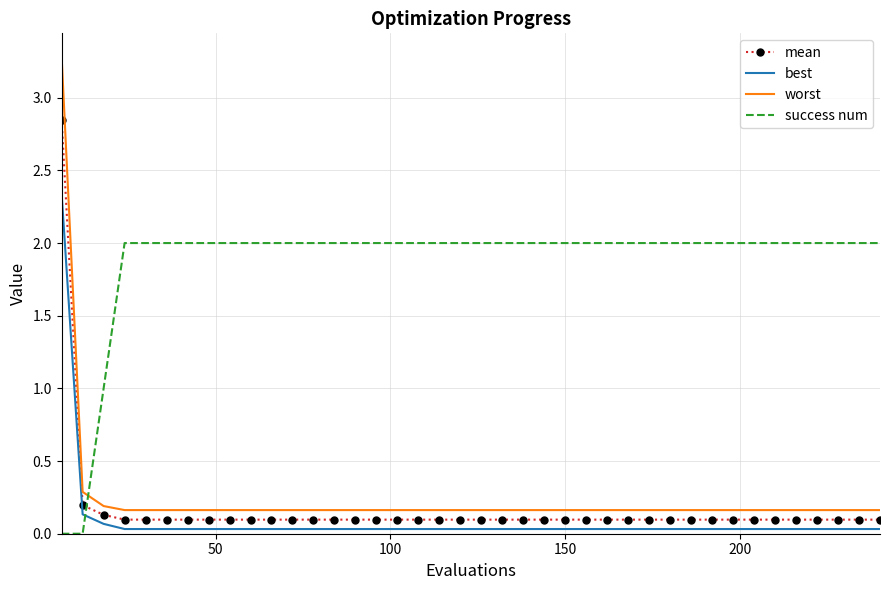

Which series has the widest spread of values?

worst